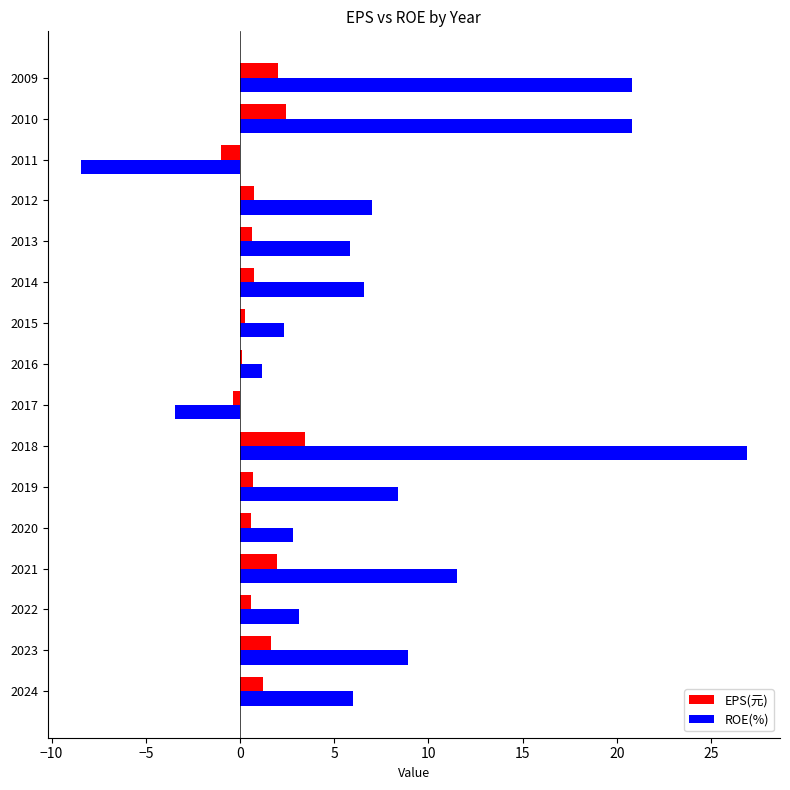

What is the approximate value of EPS(元) at 2024?

1.2